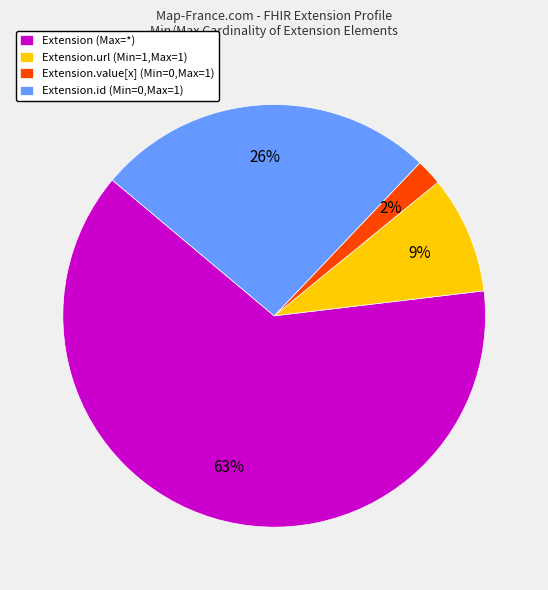

What percentage is the Extension (Max=*) slice, to the nearest percent?

63%